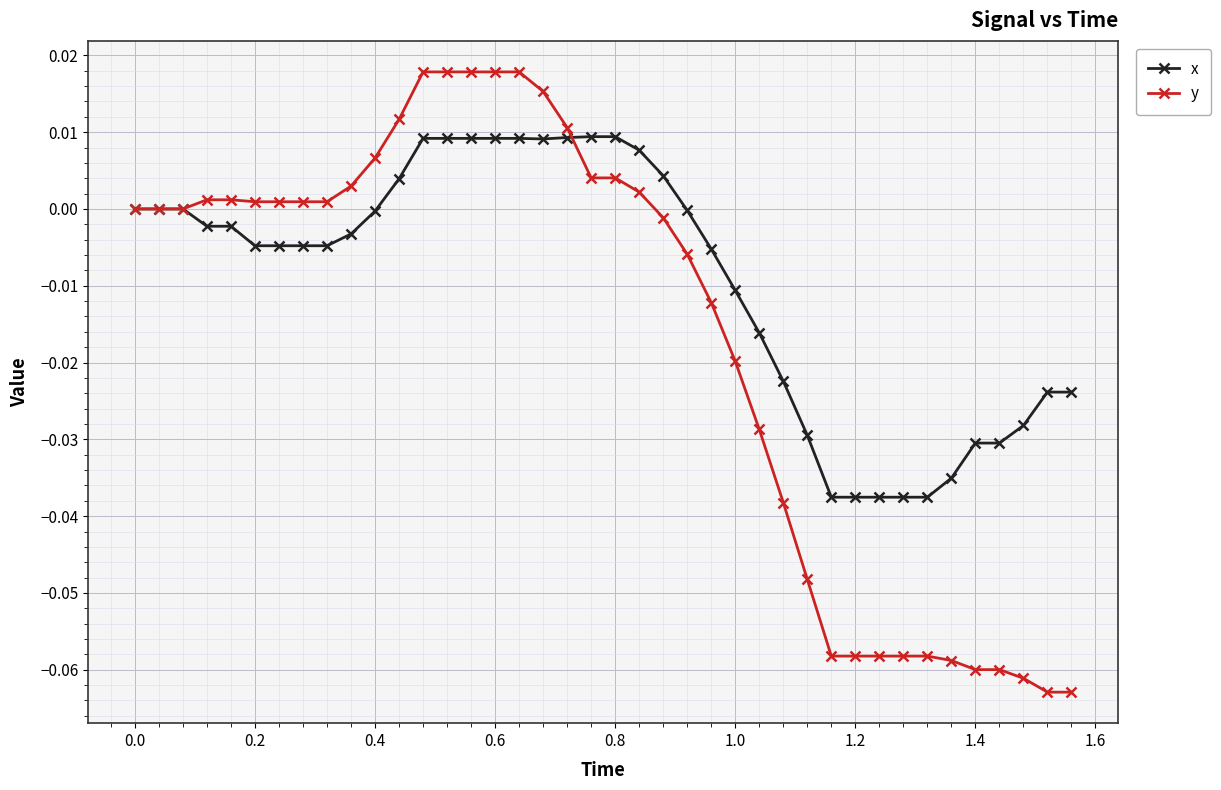

List the series in order of their peak value, lowest first.

x, y